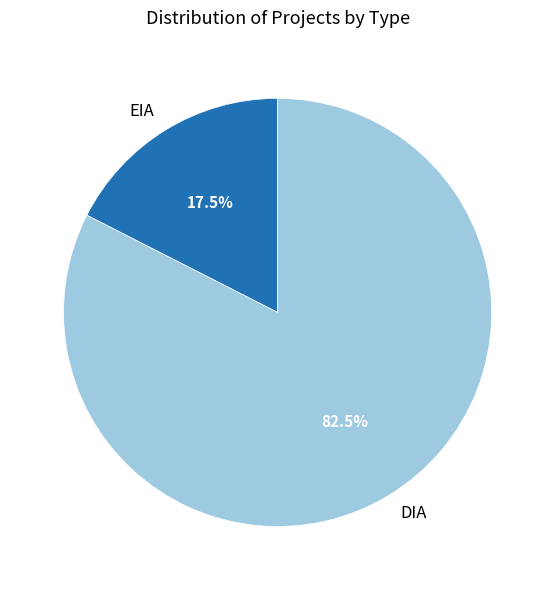

Does EIA account for over 50% of the chart?

No